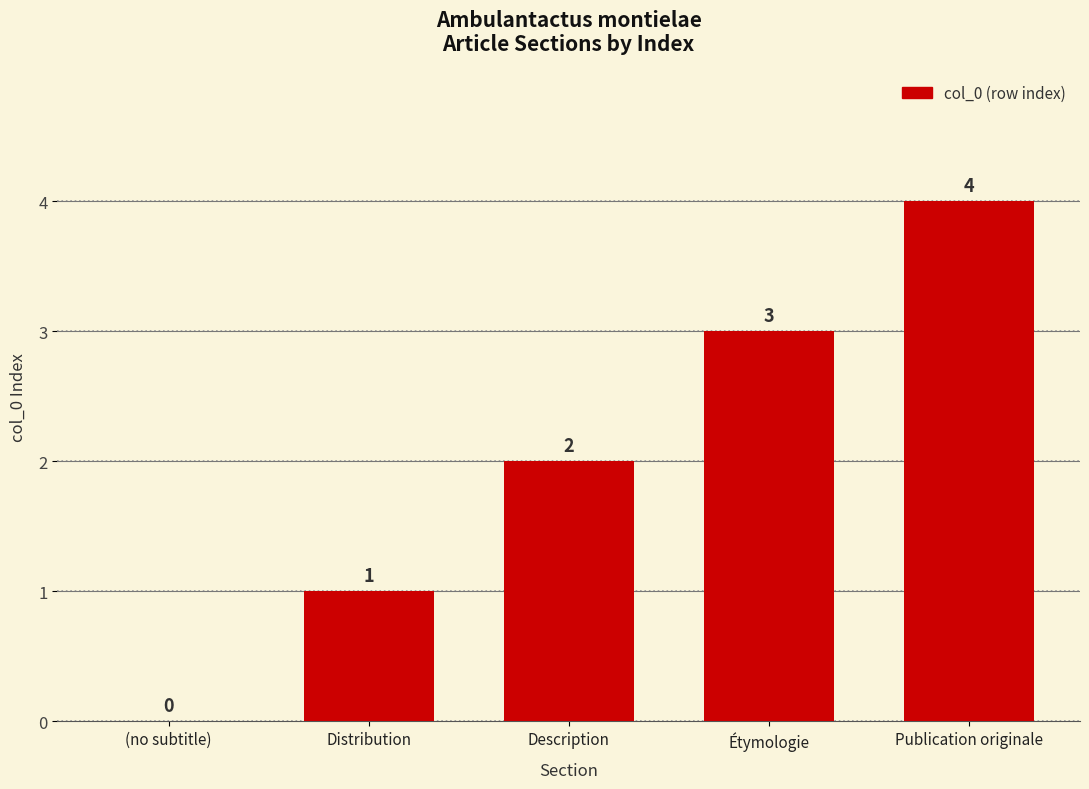

Does the chart contain stacked bars?

No